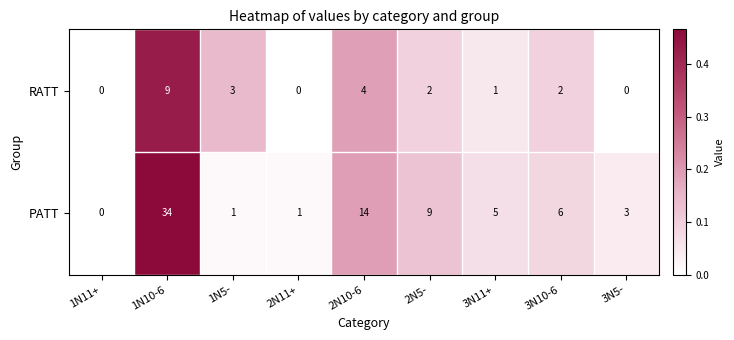

Is the value of PATT at 2N11+ greater than the value of RATT at 2N10-6?

No